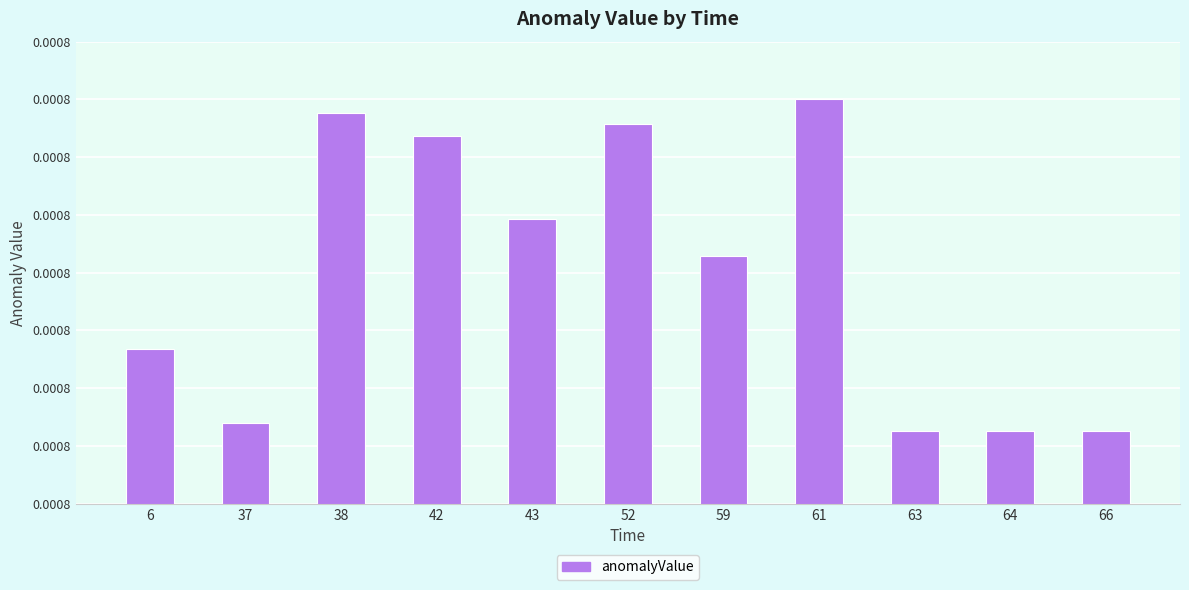

Rank the categories by value from lowest to highest.

63, 64, 66, 37, 6, 59, 43, 42, 52, 38, 61